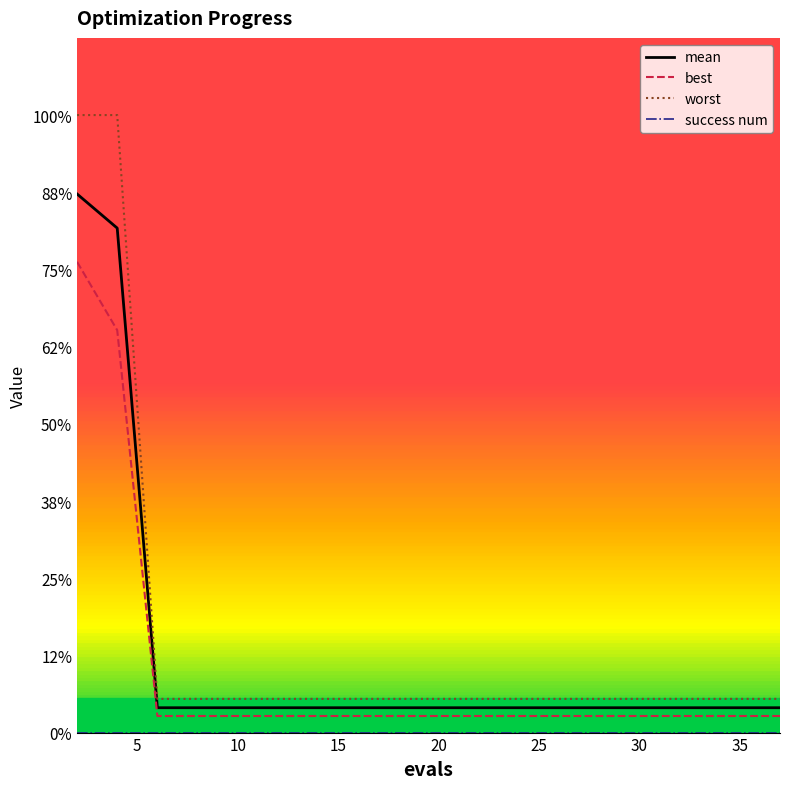

True or false: mean and worst intersect in this chart.

False